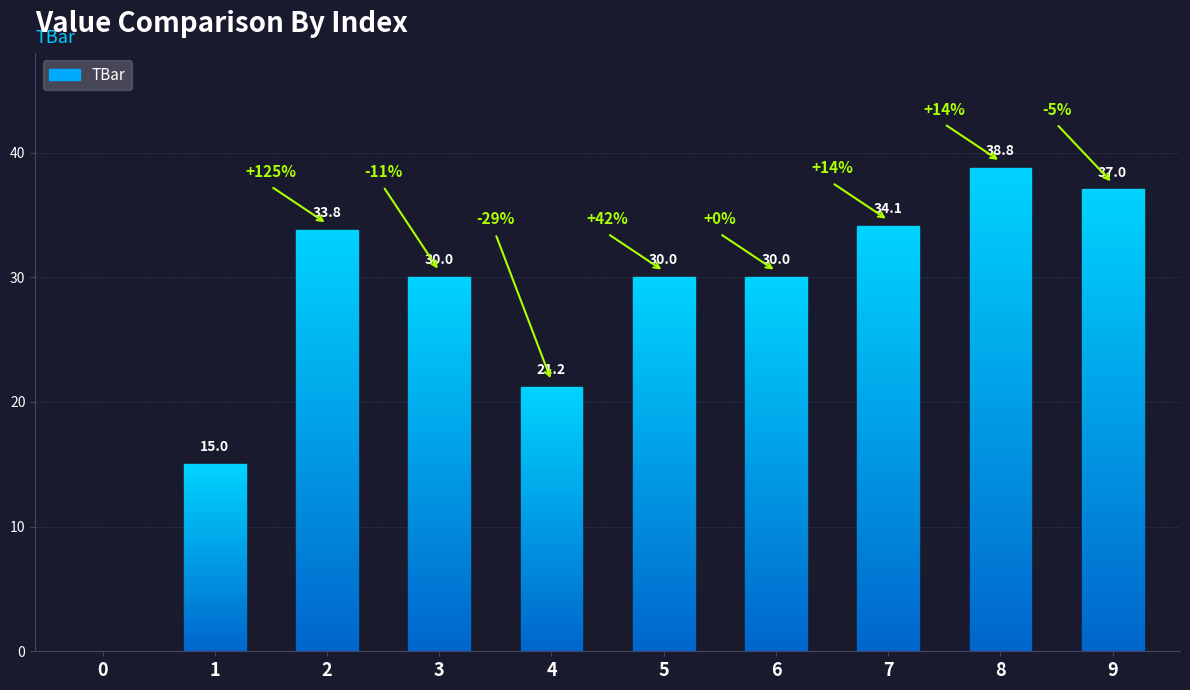

True or false: the data shows 21.2 at 4.

True